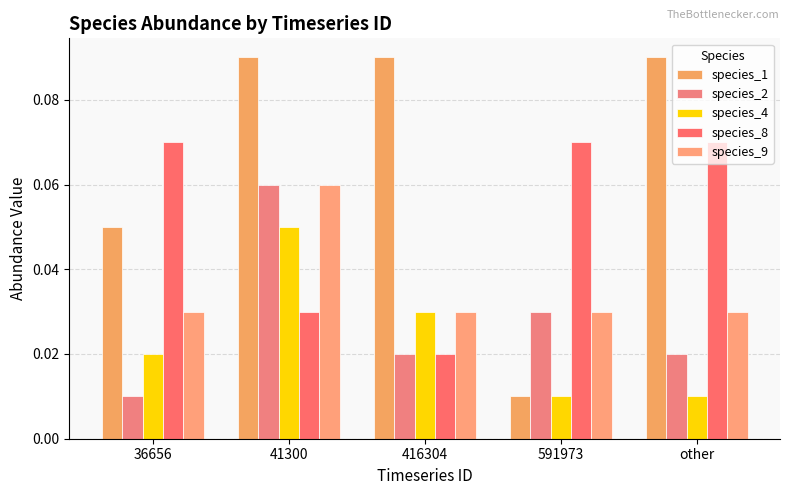

How many species_2 values are between 0 and 1?

5